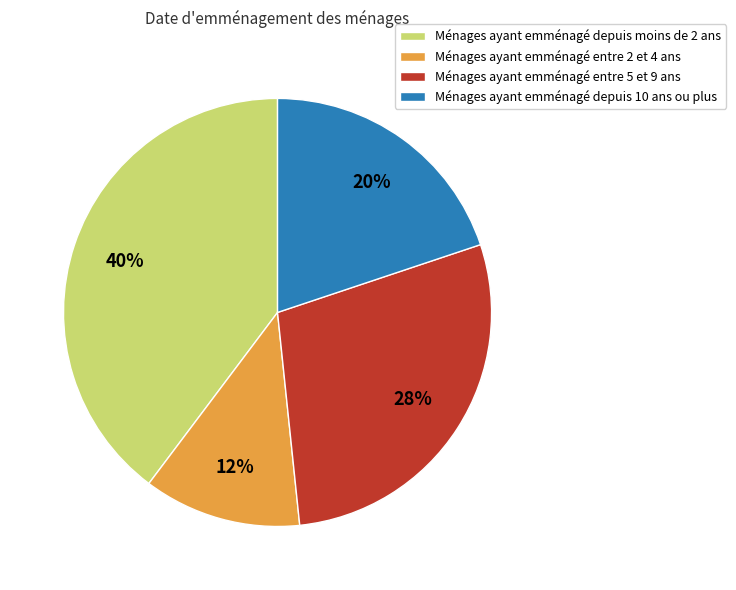

Do Ménages ayant emménagé depuis 10 ans ou plus and Ménages ayant emménagé depuis moins de 2 ans together represent more than half of the pie?

Yes